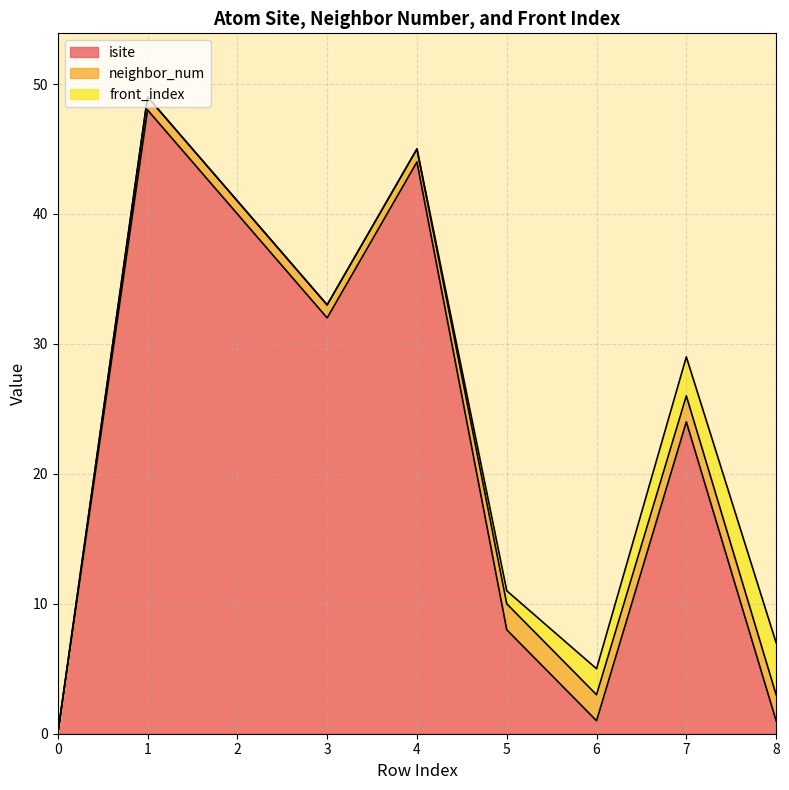

Count the number of categories in the chart.

9